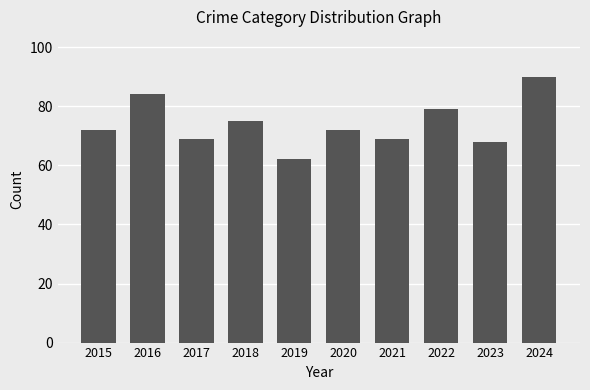

The value at 2021 is 36. True or false?

False